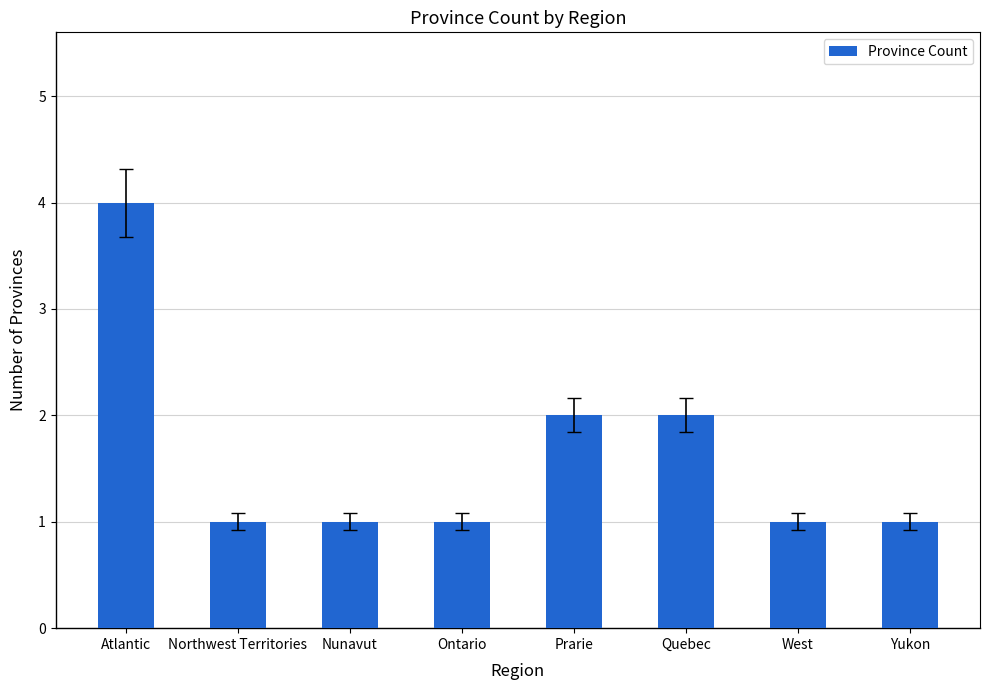

Reading right to left, what are all the values shown in this chart?

Yukon=1	West=1	Quebec=2	Prarie=2	Ontario=1	Nunavut=1	Northwest Territories=1	Atlantic=4